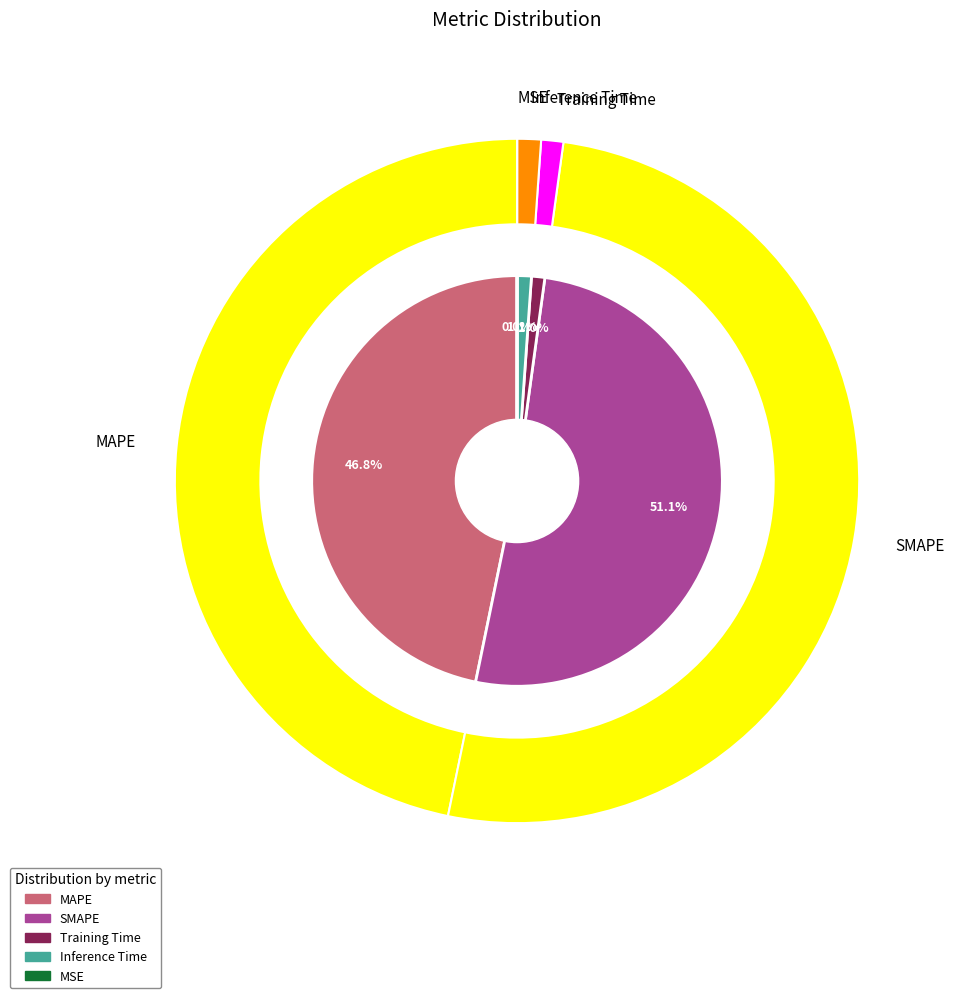

Combined, what portion of the pie is Training Time and MAPE?

47.8%